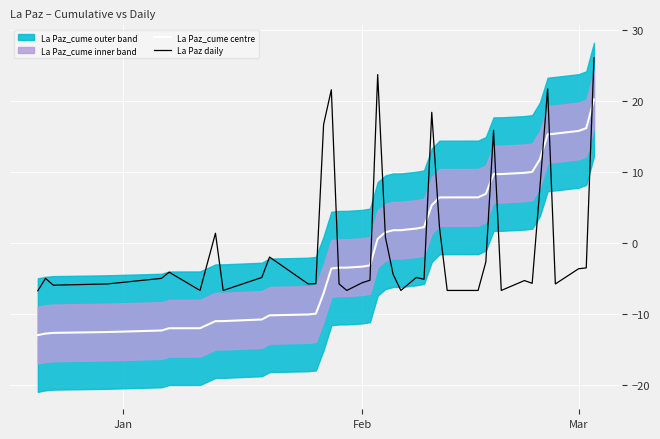

How many interior local peaks does the La Paz daily series have?

11